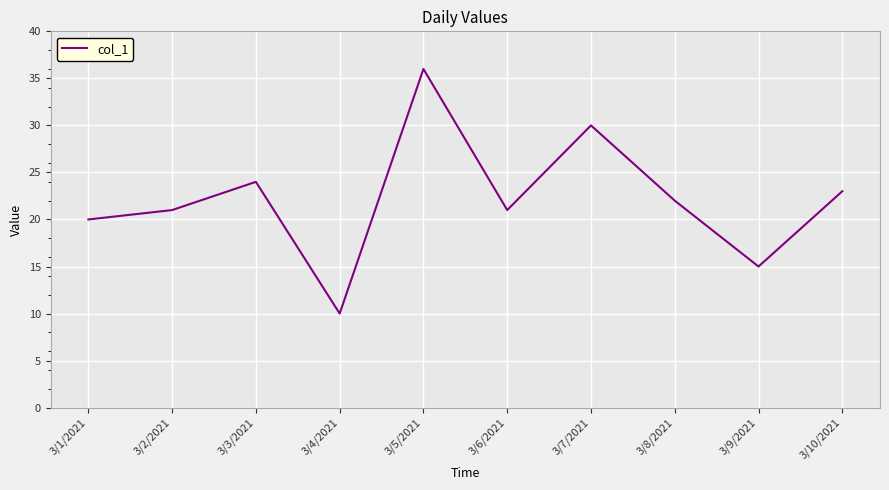

What position from the left is 3/9/2021?

9